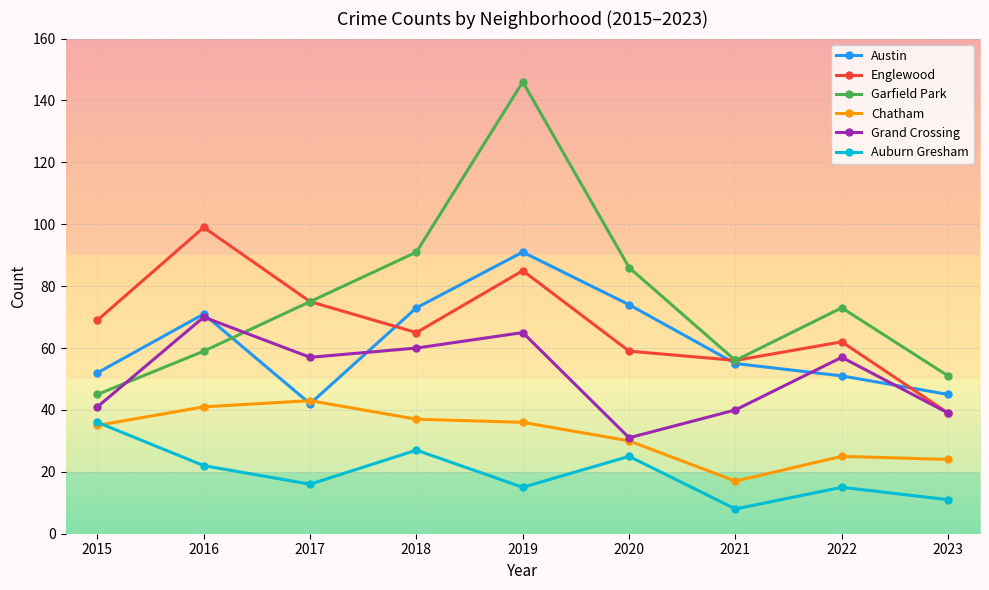

The value of Grand Crossing at 2017 is 81. True or false?

False